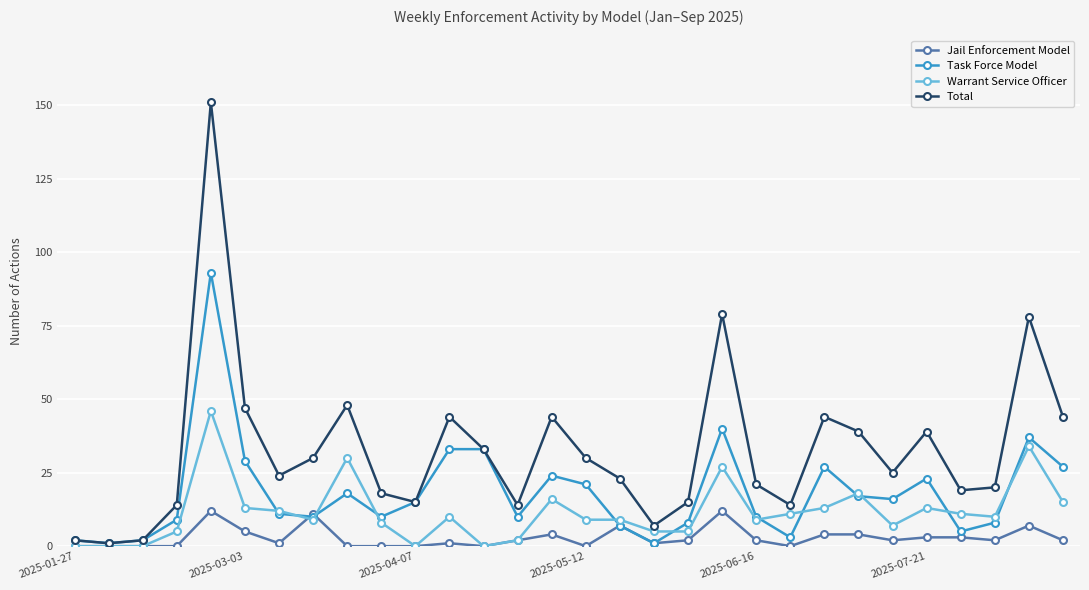

In Total, how many points are lower than both neighbors (excluding endpoints)?

8